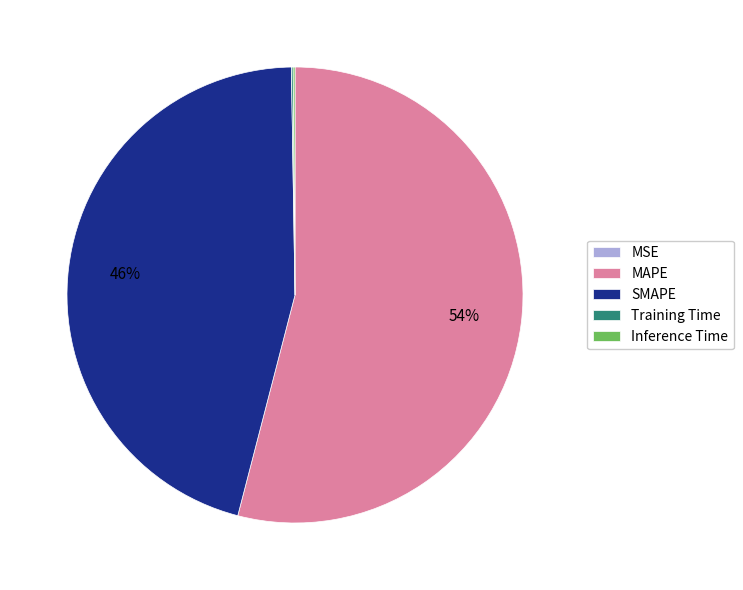

What is the ratio of the value at MAPE to the value at SMAPE?

1.2